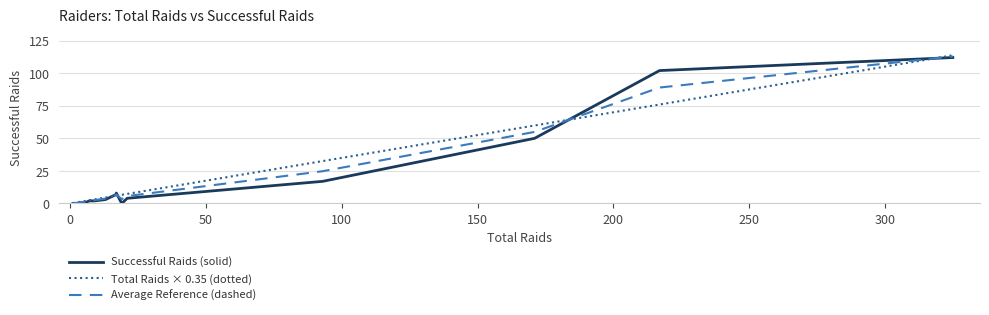

In Successful Raids (solid), how many points are higher than both neighbors (excluding endpoints)?

1